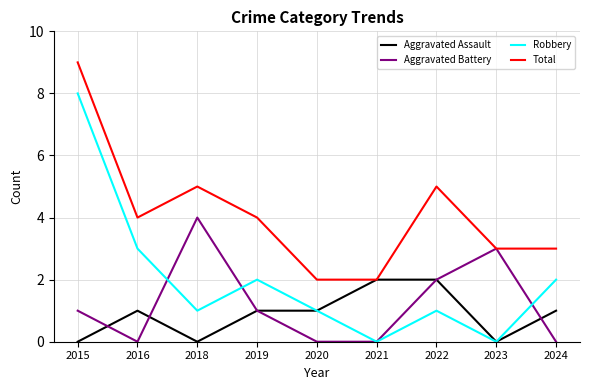

Reading left to right, what are all the values shown in this chart?

Aggravated Assault: 2015=0	2016=1	2018=0	2019=1	2020=1	2021=2	2022=2	2023=0	2024=1
Aggravated Battery: 2015=1	2016=0	2018=4	2019=1	2020=0	2021=0	2022=2	2023=3	2024=0
Robbery: 2015=8	2016=3	2018=1	2019=2	2020=1	2021=0	2022=1	2023=0	2024=2
Total: 2015=9	2016=4	2018=5	2019=4	2020=2	2021=2	2022=5	2023=3	2024=3